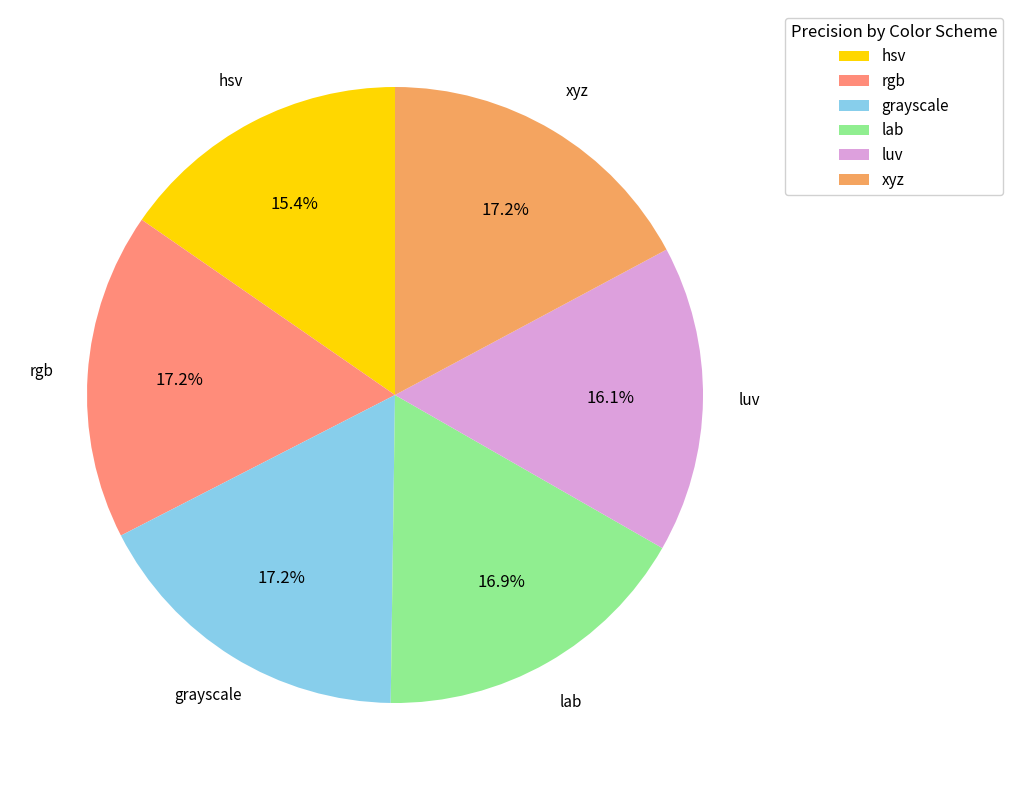

Count the number of slices in the pie.

6